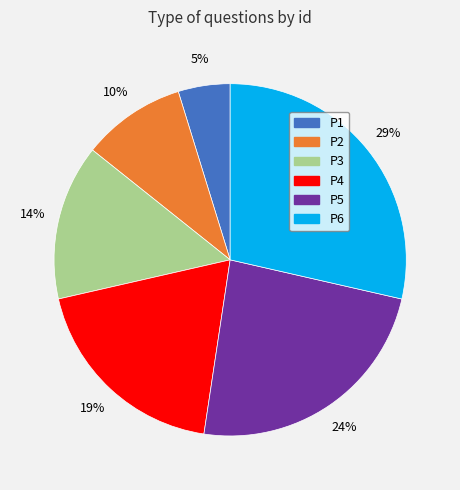

Between P1 and P3, which is larger?

P3